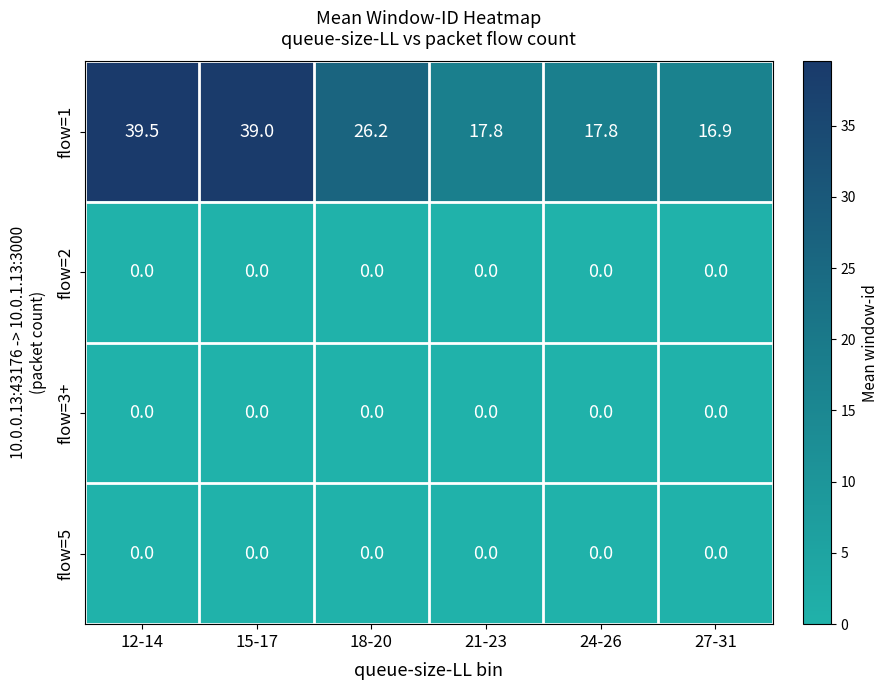

Is it true that flow=1 equals 8.6 at 15-17?

False